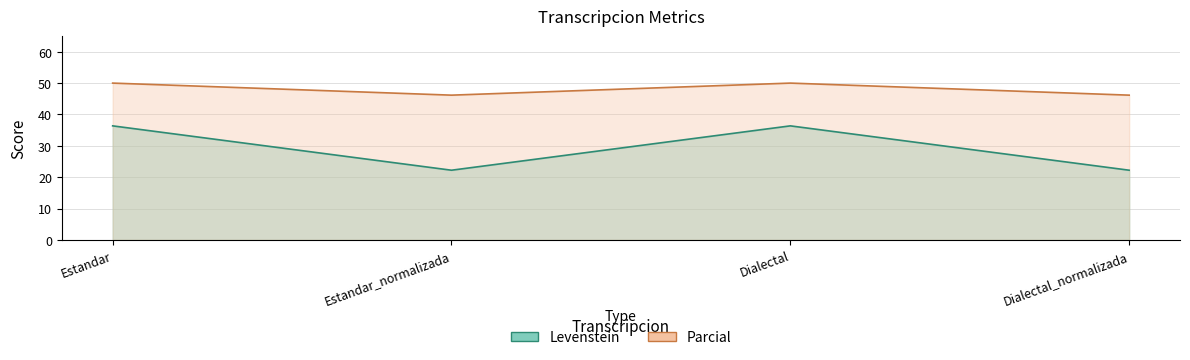

What is the value of the Parcial point at the 2nd from the left?

46.2